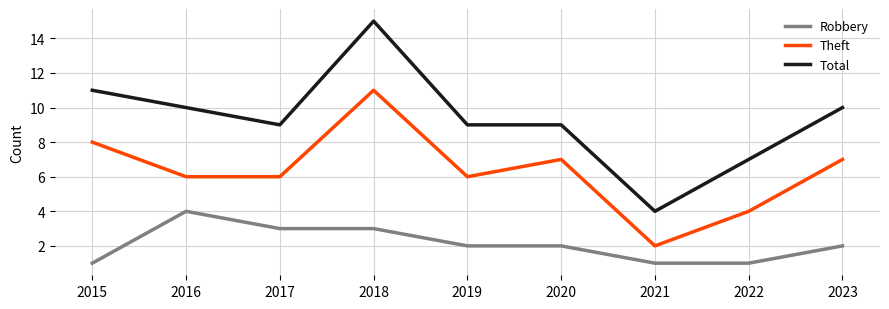

Where is the first local maximum for Robbery?

2016